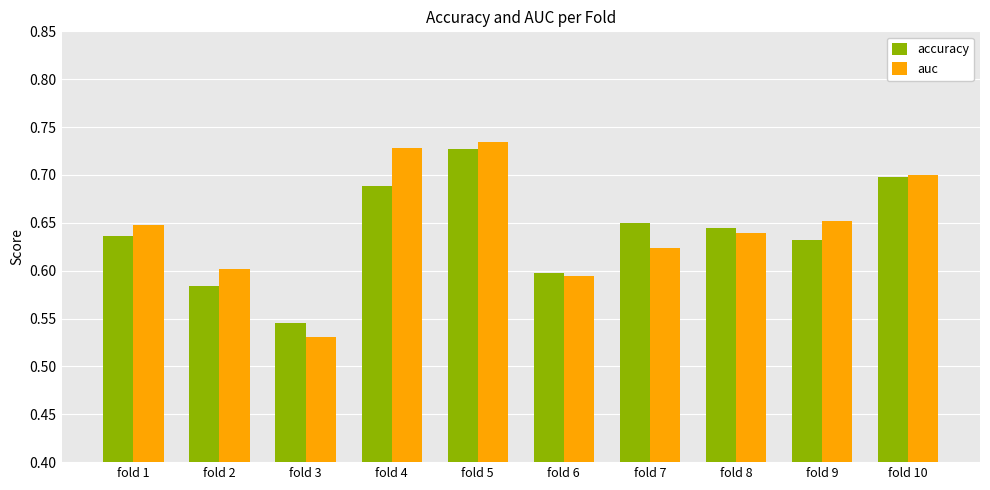

At which label is accuracy closest to 0?

fold 3